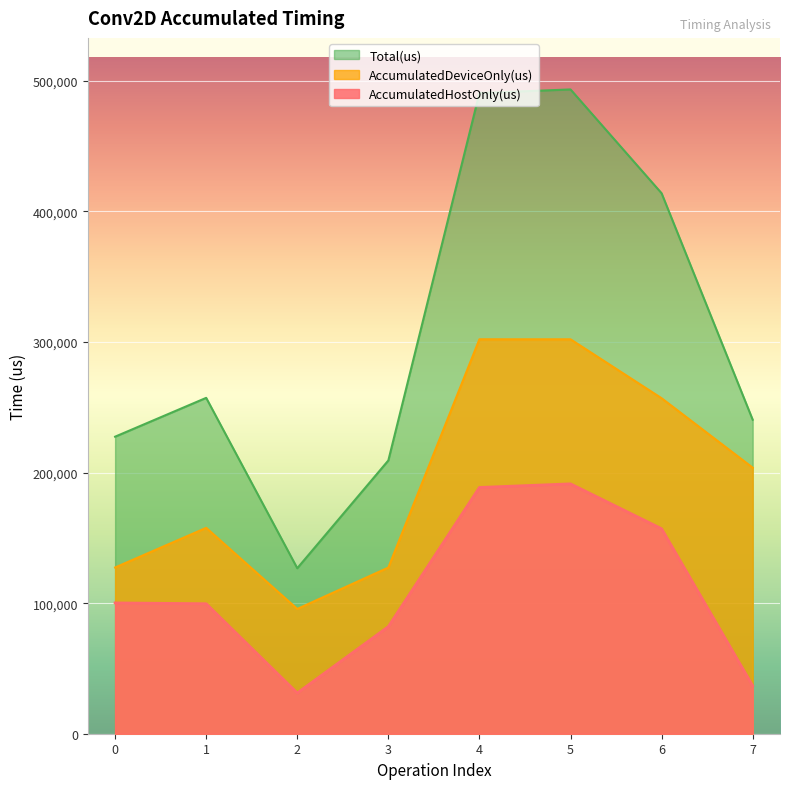

Where is the first local maximum for Total(us)?

1